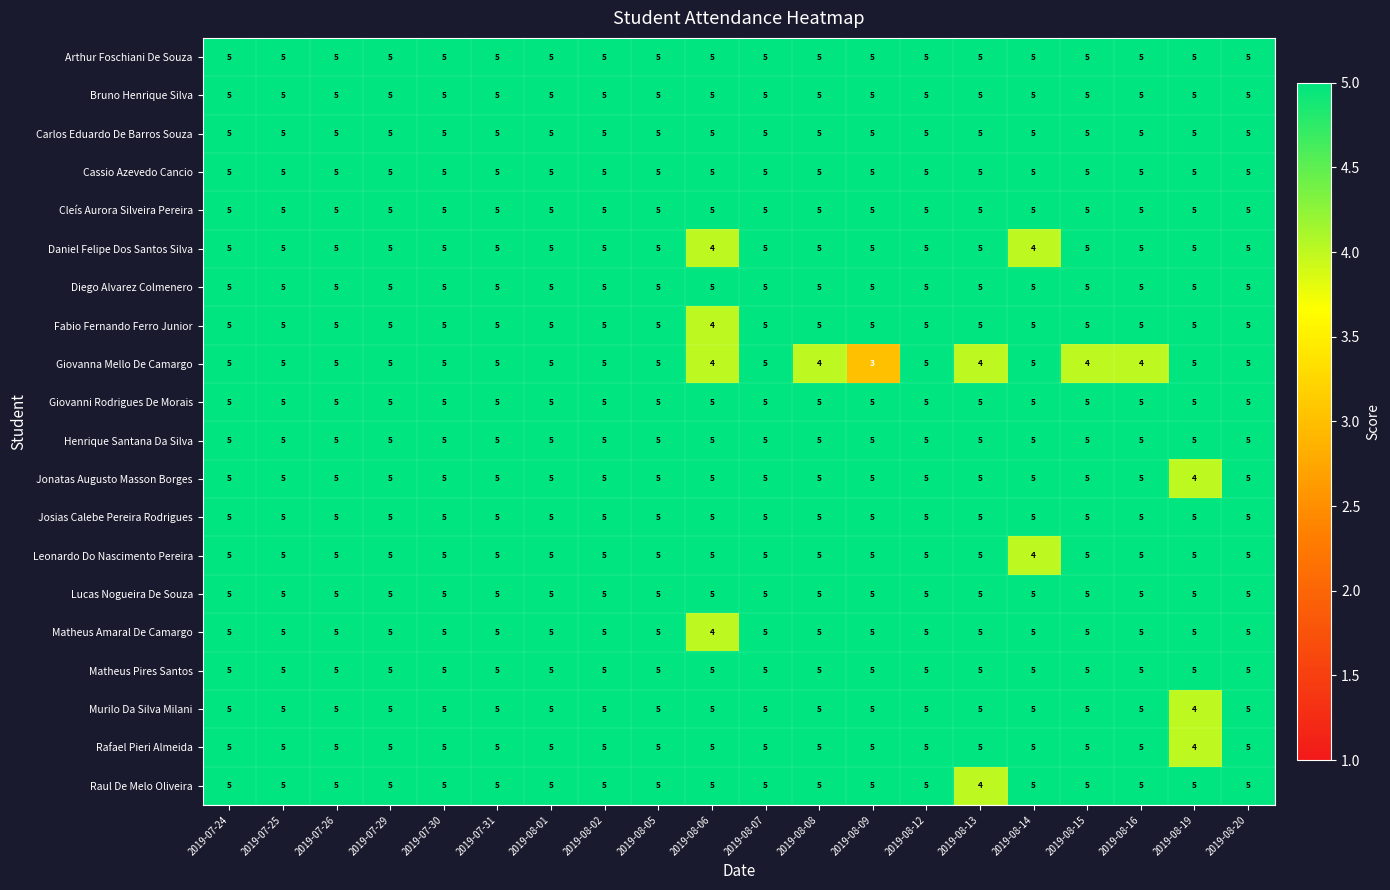

What is the smallest value displayed?

3